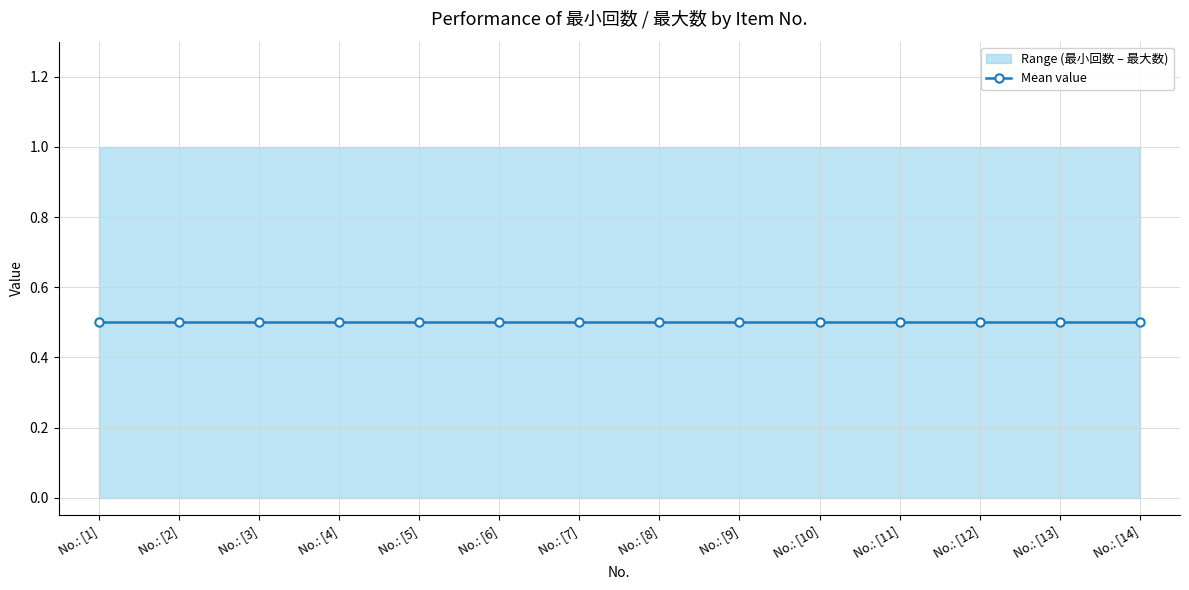

Is it true that 最小回数 equals 0 at 9?

True